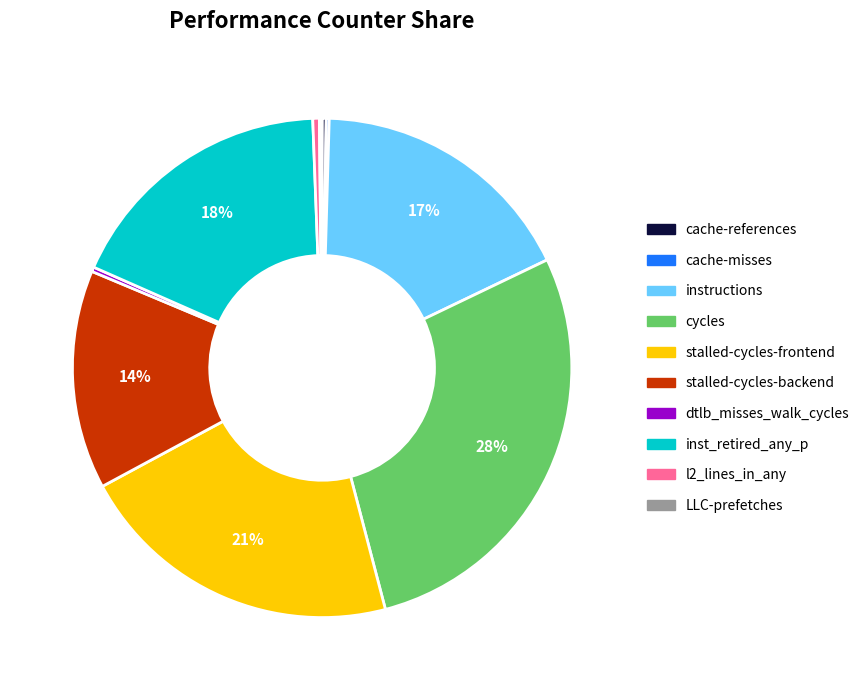

True or false: inst_retired_any_p accounts for 18% of the total.

True